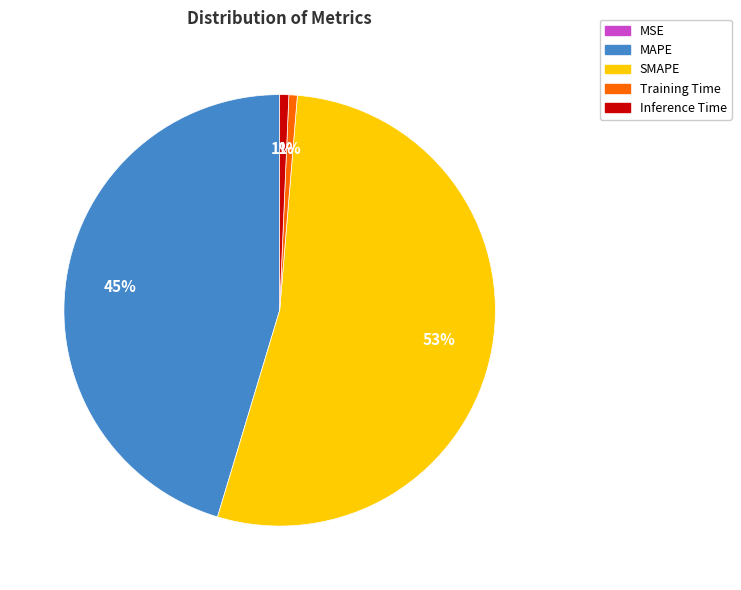

To the nearest percent, what percentage of the pie is Inference Time?

1%